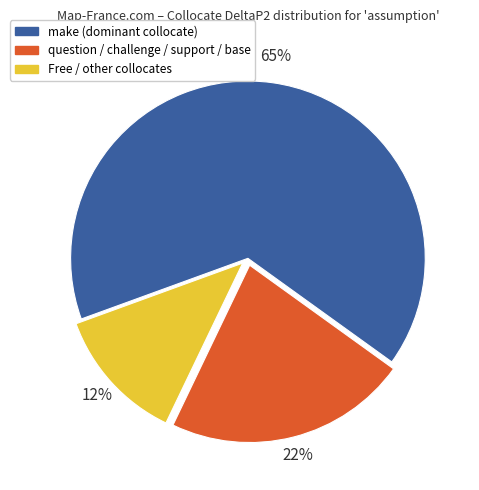

Does any single category account for the majority?

Yes